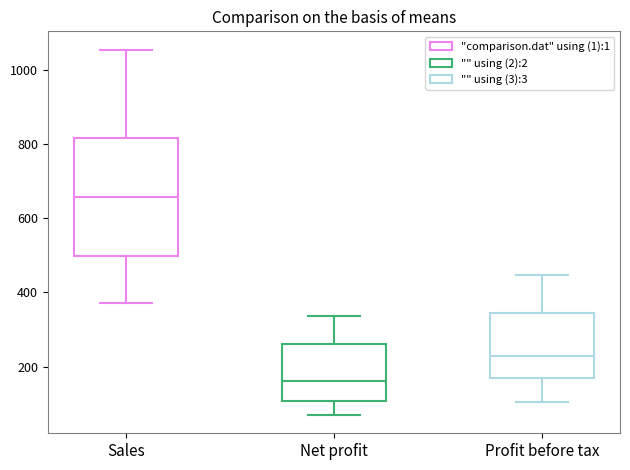

Reading left to right, transcribe this box plot: for each box, give where its median line is, the range the box spans, and where its two whiskers end, as read against the y-axis. The values are not printed on the chart, so give them approximately, as read against the axis.

Sales: median 660, box 500 to 820, whiskers 380 to 1060
Net profit: median 160, box 100 to 260, whiskers 60 to 340
Profit before tax: median 220, box 160 to 340, whiskers 100 to 440